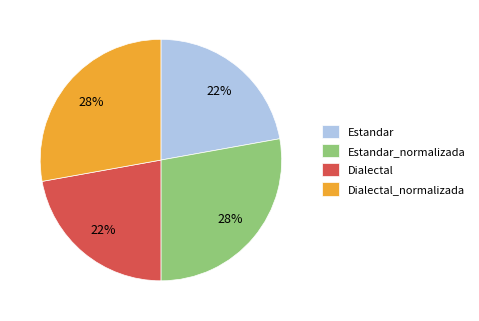

To the nearest percent, what portion does Dialectal_normalizada represent?

28%